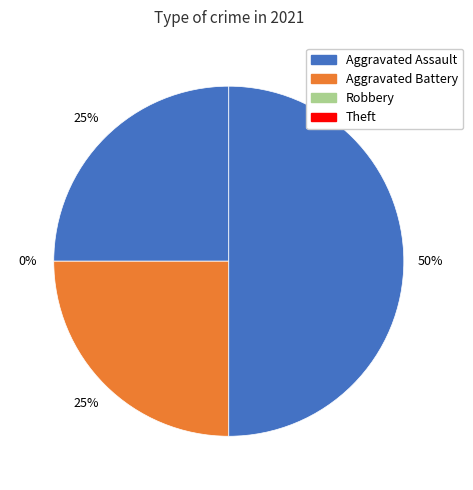

True or false: Aggravated Battery accounts for 11% of the total.

False